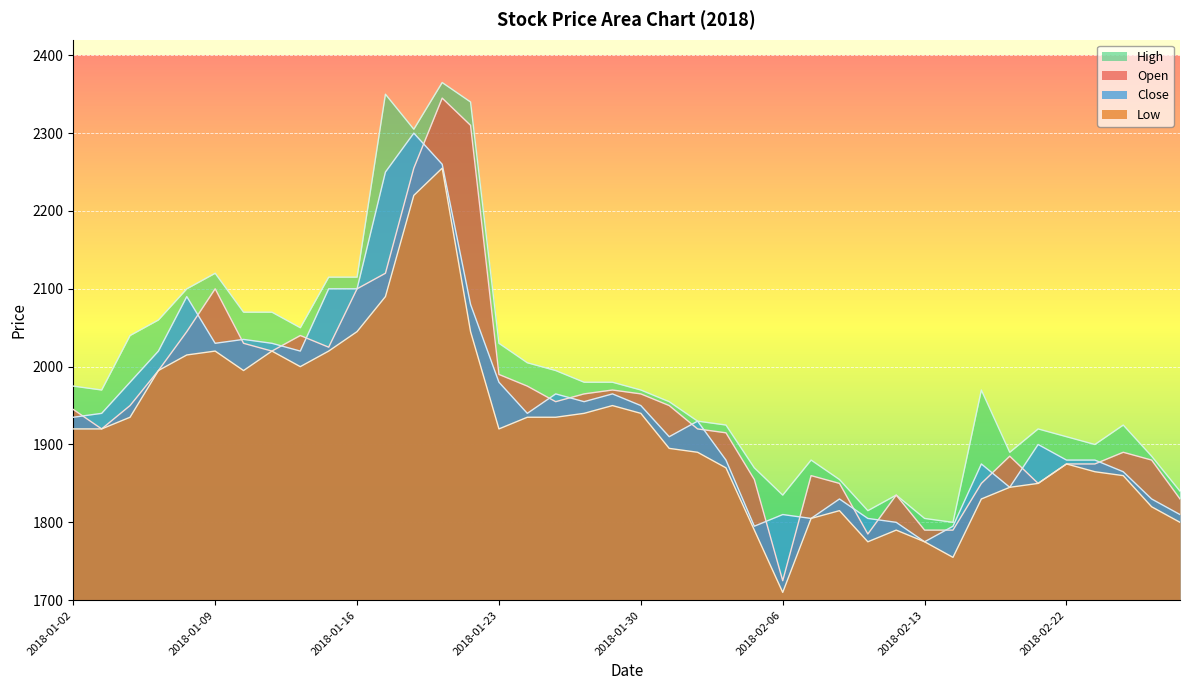

What is the sum of all High values?

79750